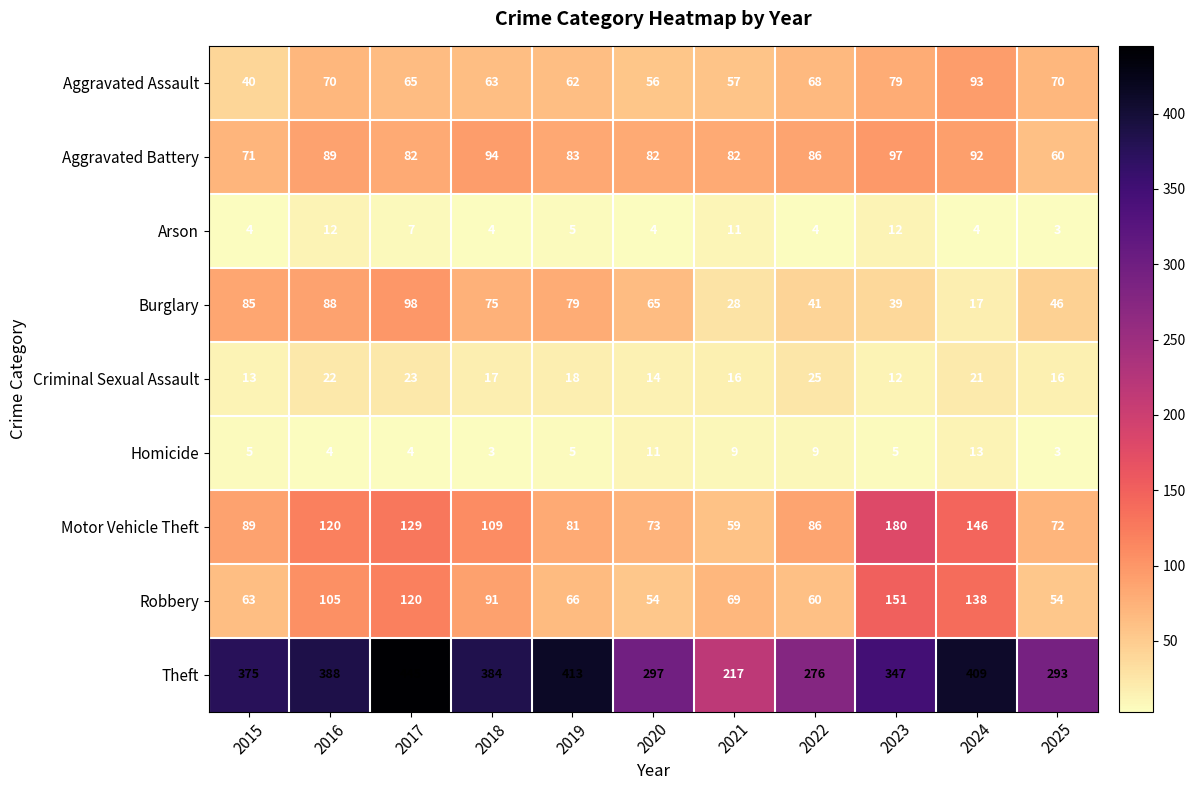

True or false: Arson has a value of 10 at 2017.

False